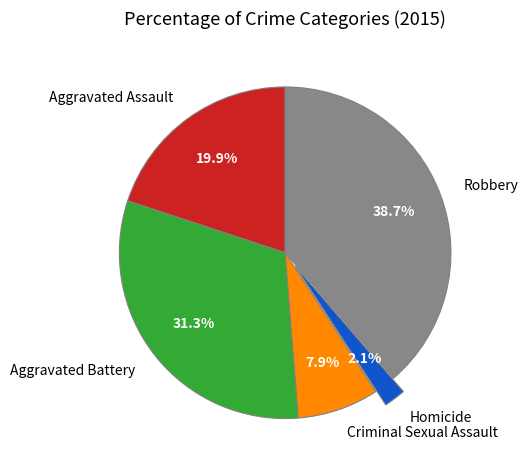

Between Robbery and Criminal Sexual Assault, which is larger?

Robbery